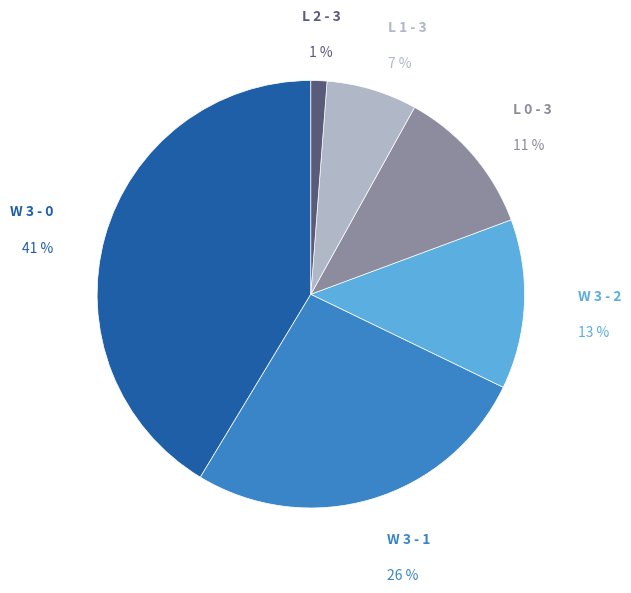

Is there any slice that represents more than half of the pie?

No